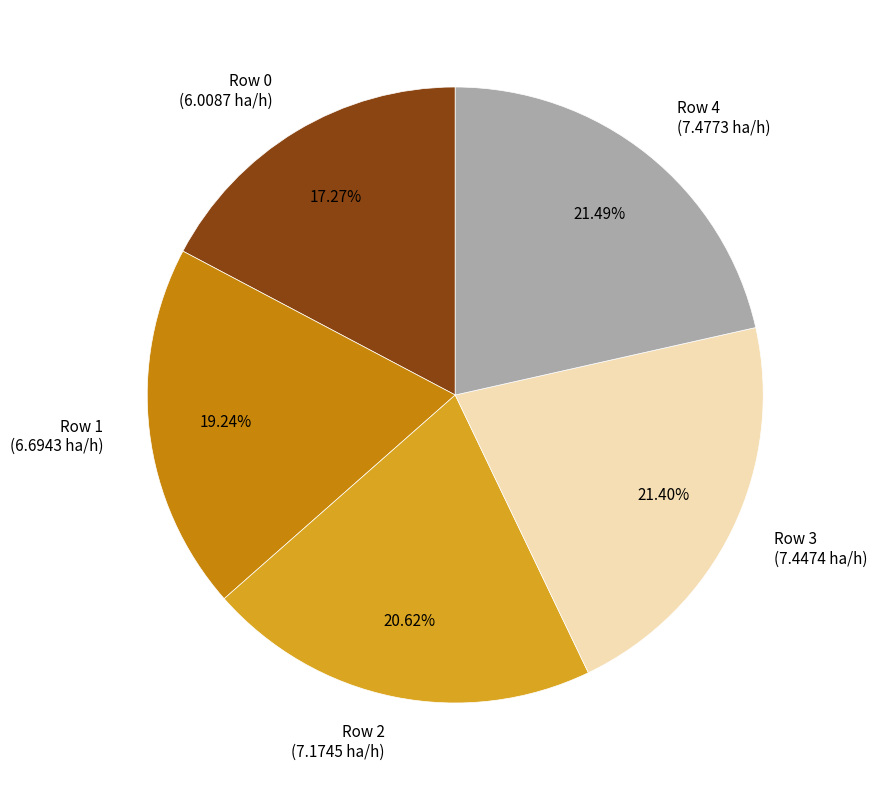

What is the ratio of the value at Row 1 (6.6943 ha/h) to the value at Row 0 (6.0087 ha/h)?

1.1